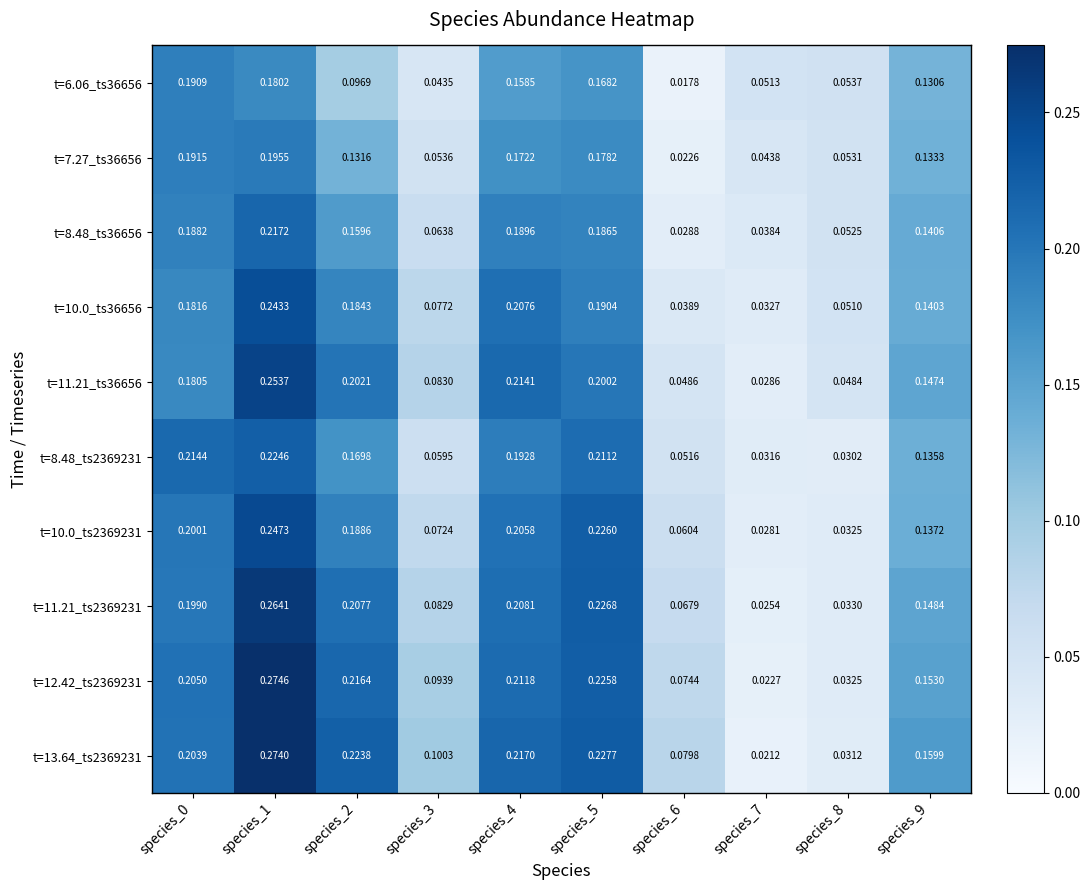

Is the value of t=11.21_ts2369231 at species_4 greater than the value of t=8.48_ts36656 at species_9?

Yes